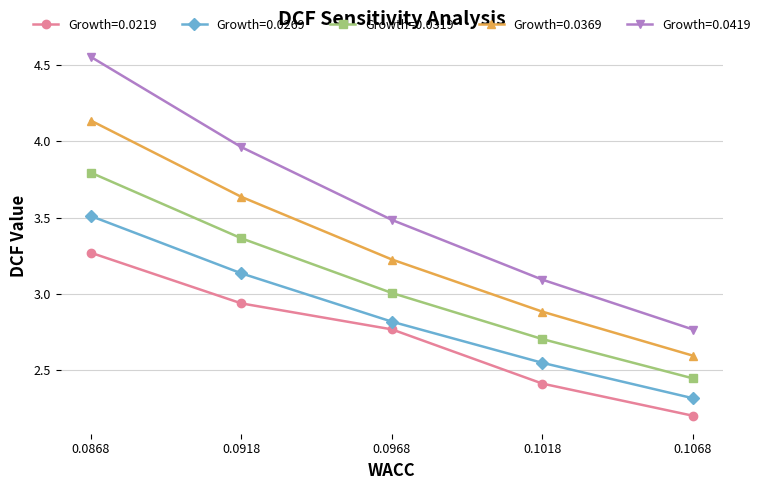

What is the difference between the maximum and minimum values in the Growth=0.0369 series?

1.5